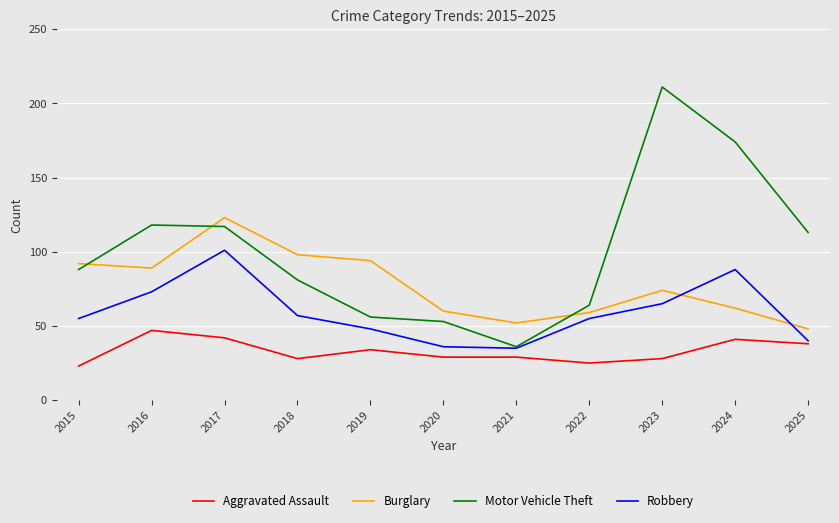

How many lines are shown in the chart?

4